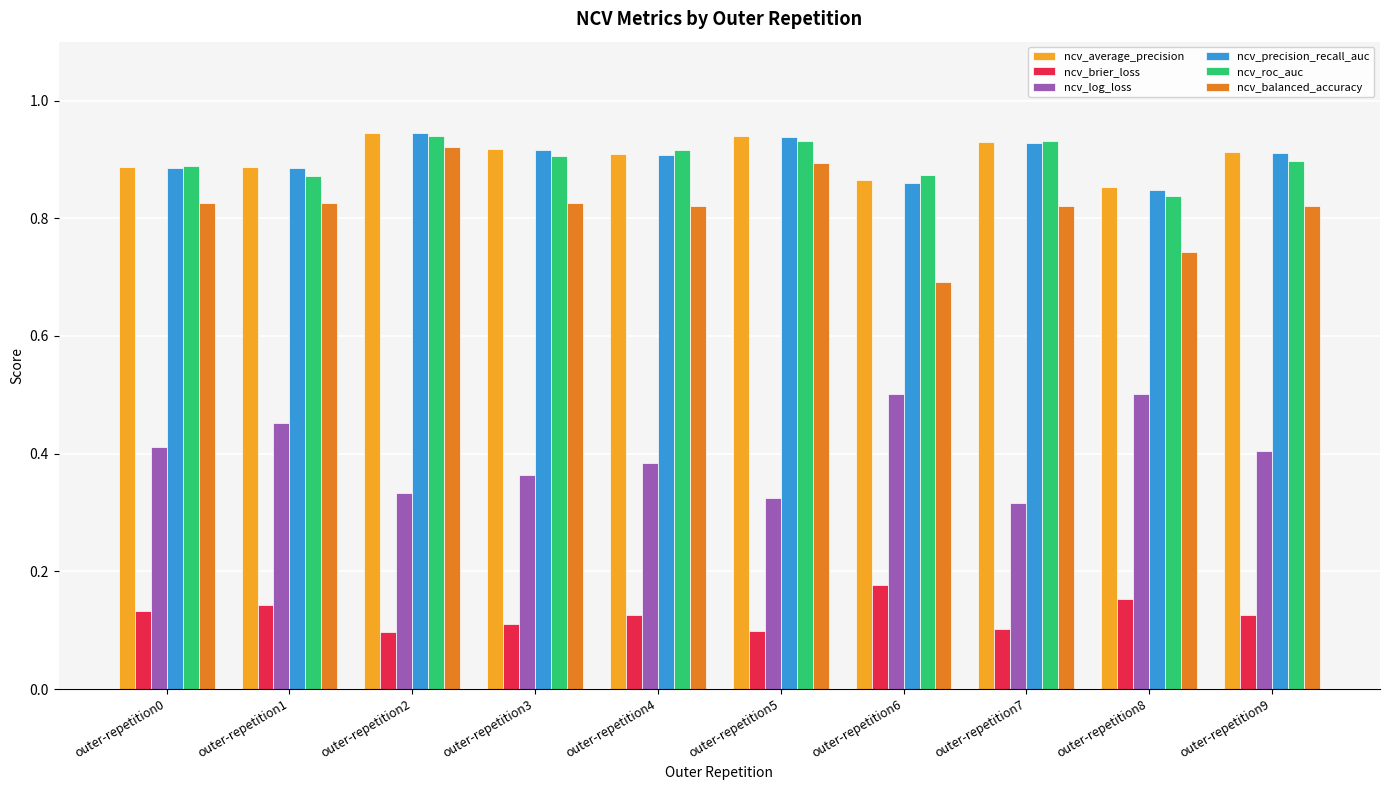

Is the value of ncv_brier_loss at outer-repetition4 greater than the value of ncv_balanced_accuracy at outer-repetition3?

No